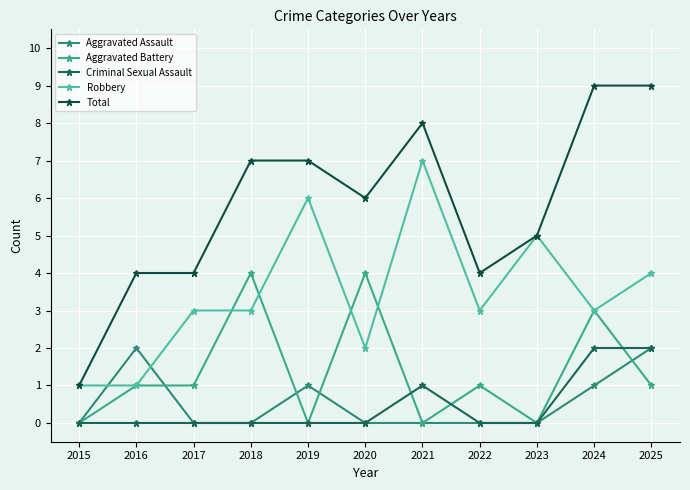

How many series are shown in this chart?

5